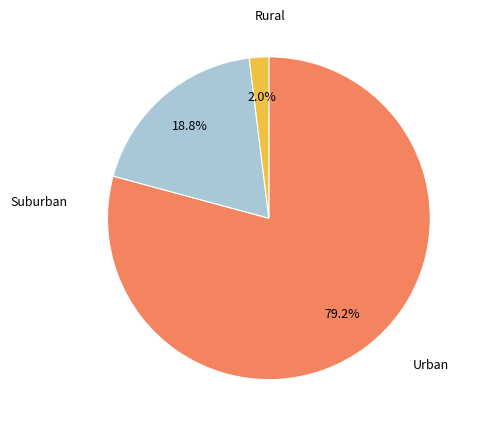

What is the smallest slice in the pie chart?

Rural